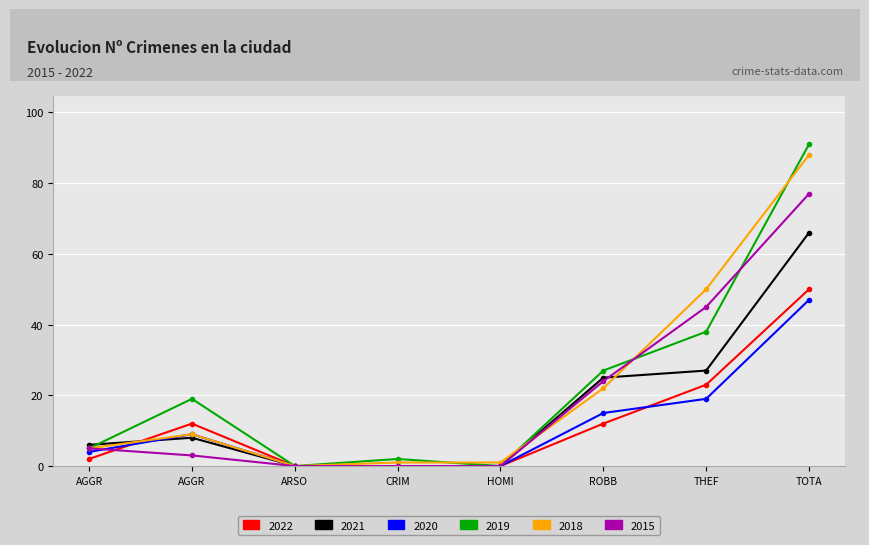

Where is the first local maximum for 2018?

AGGR